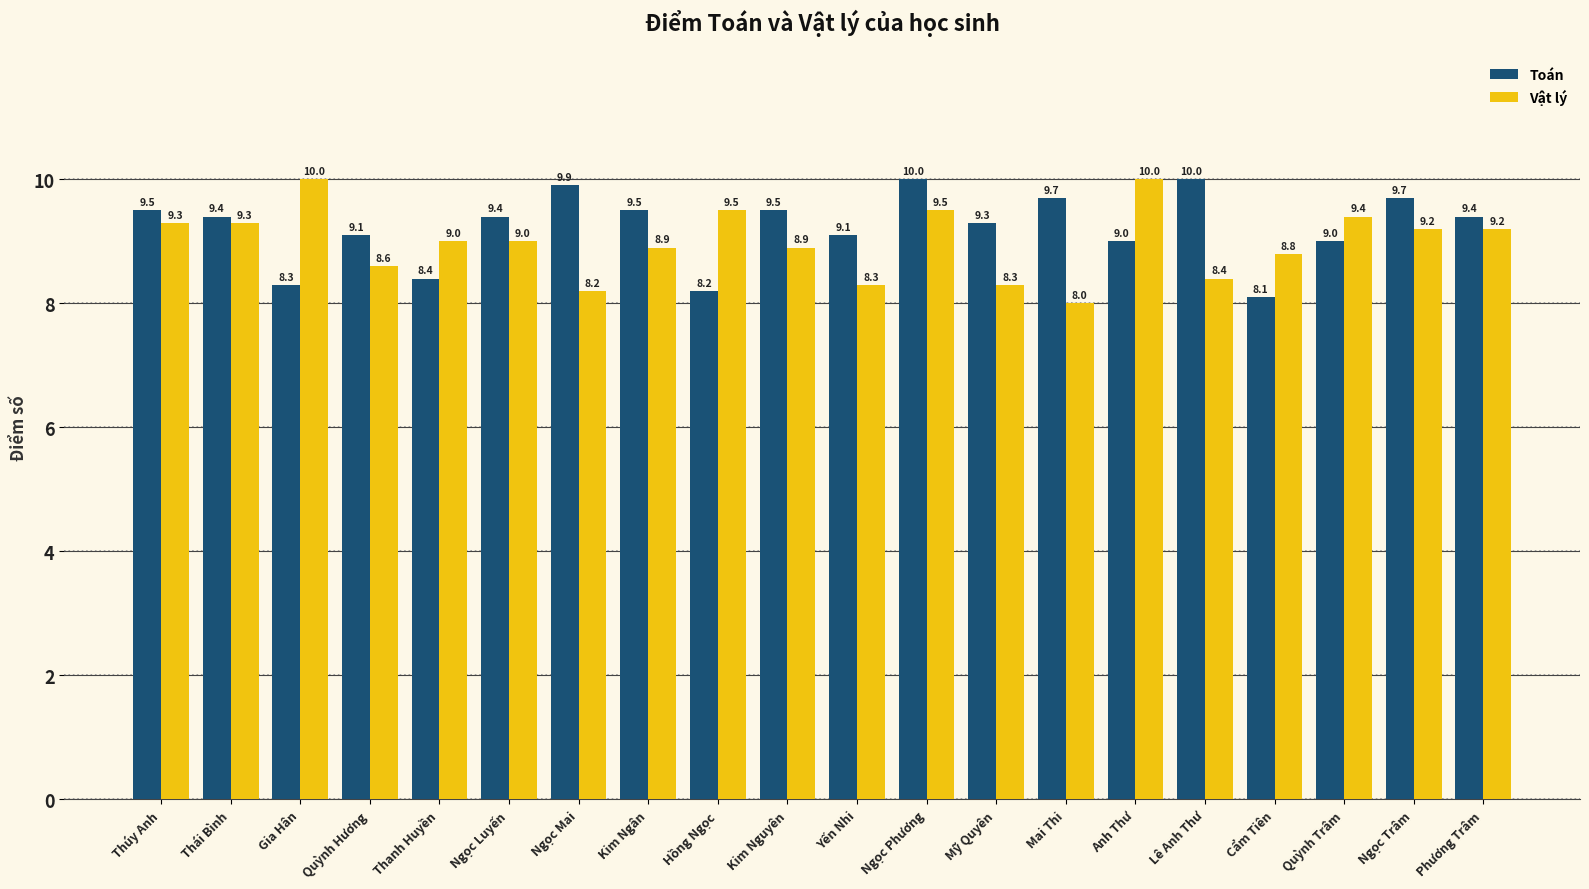

Which series changed the most between Thúy Anh and Cẩm Tiên?

Toán